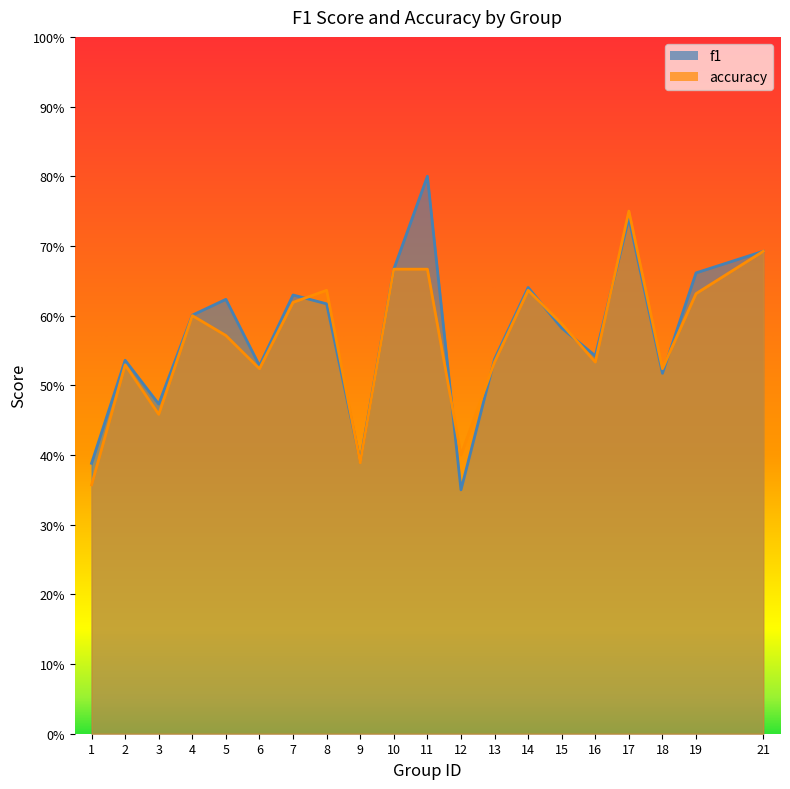

After their last crossing, which series has the higher values: f1 or accuracy?

f1